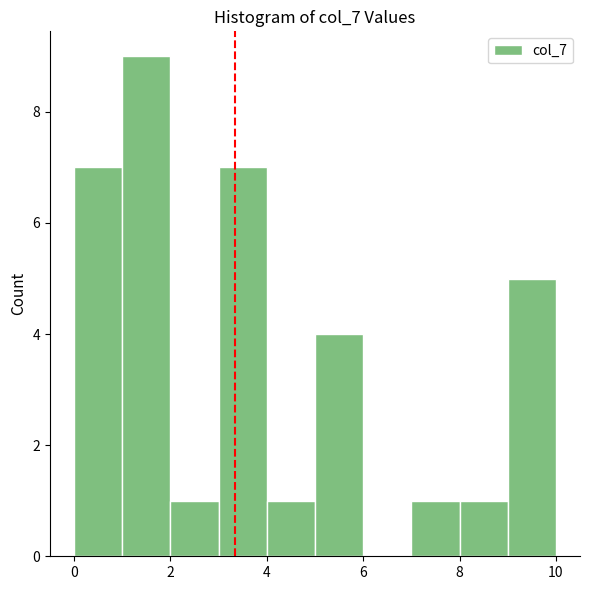

Reading left to right, list every bar in this chart as the range it spans on the x-axis followed by its height. The values are not printed on the chart, so give them approximately, as read against the axis.

0 to 1: 7
1 to 2: 9
2 to 3: 1
3 to 4: 7
4 to 5: 1
5 to 6: 4
6 to 7: 0
7 to 8: 1
8 to 9: 1
9 to 10: 5